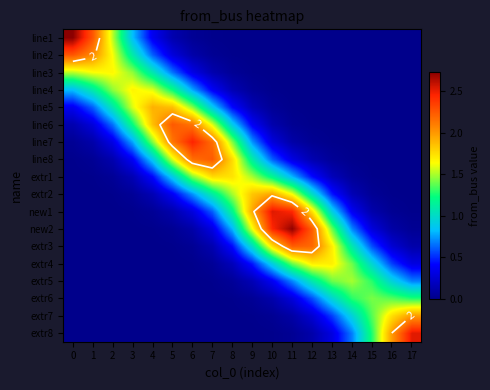

Rank the categories by line8 value from lowest to highest.

17, 16, 15, 0, 14, 1, 13, 2, 12, 11, 3, 10, 4, 9, 5, 8, 6, 7